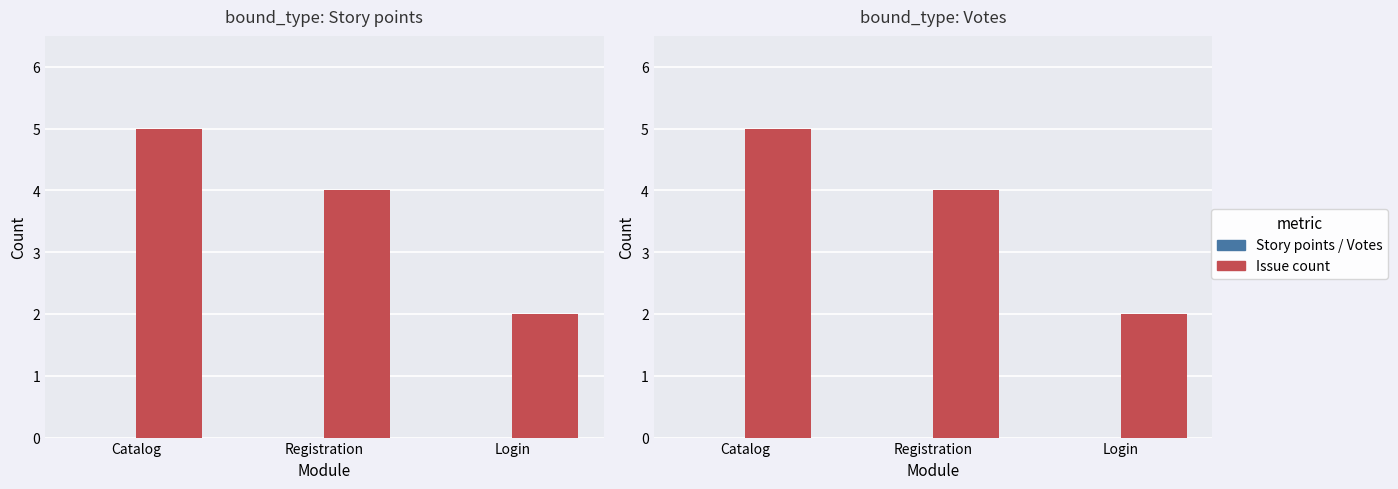

Is it true that Issue count equals 4 at Registration?

True